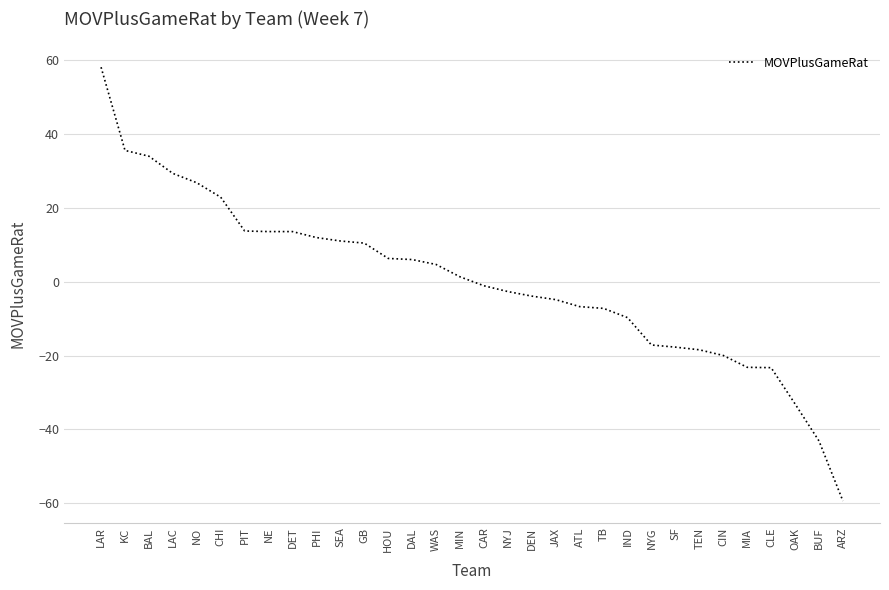

At which category does the chart reach its peak across all series?

LAR